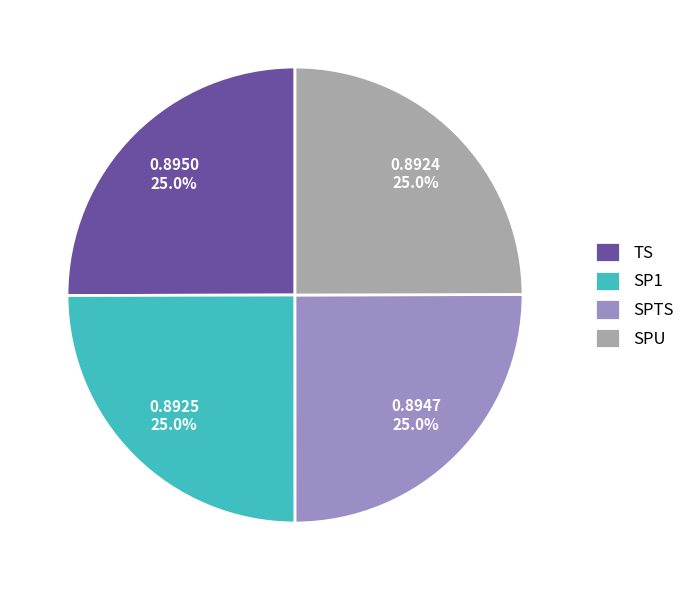

To the nearest percent, what percentage of the pie is SPTS?

25%